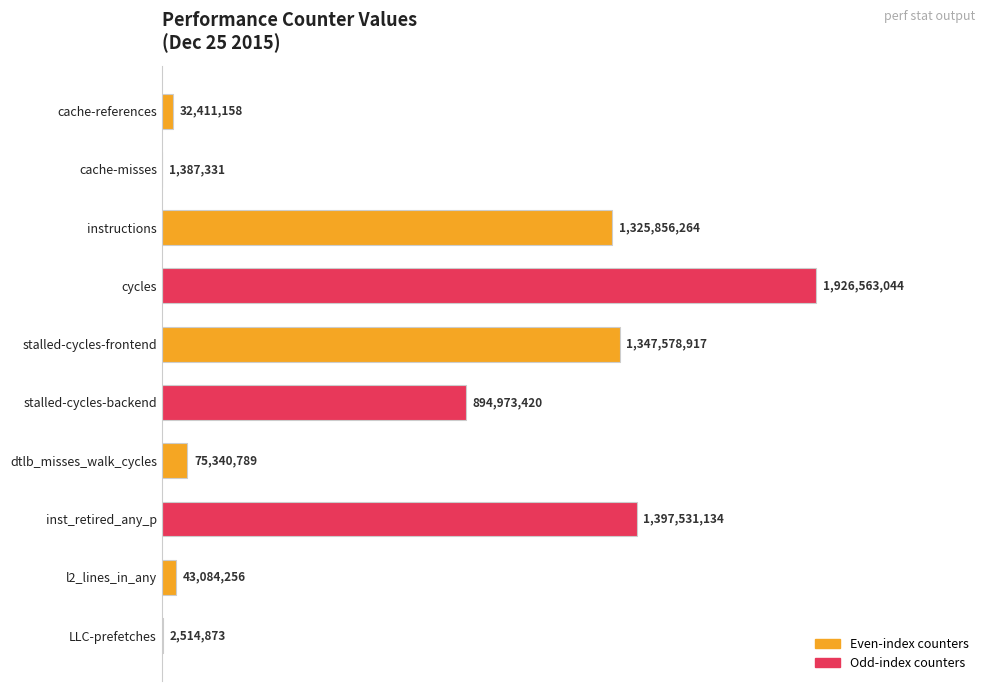

How many distinct data groups are displayed?

1